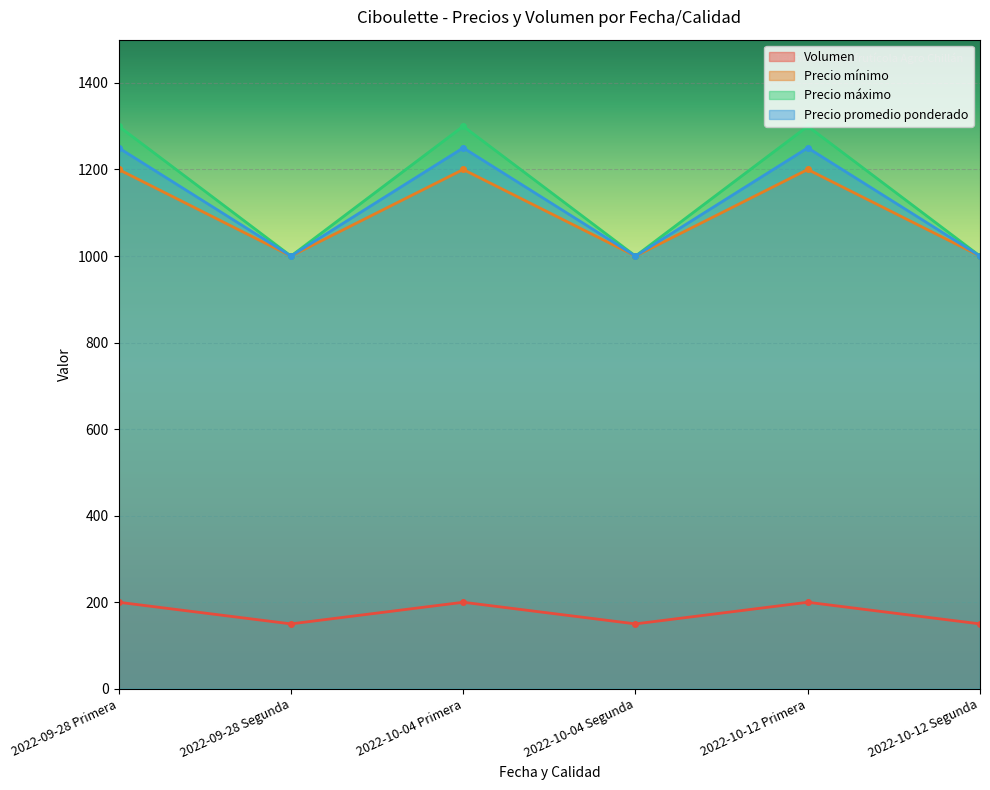

Reading left to right, list all the values displayed in this chart.

Volumen: 200	150	200	150	200	150
Precio mínimo: 1200	1000	1200	1000	1200	1000
Precio máximo: 1300	1000	1300	1000	1300	1000
Precio promedio ponderado: 1250	1000	1250	1000	1250	1000